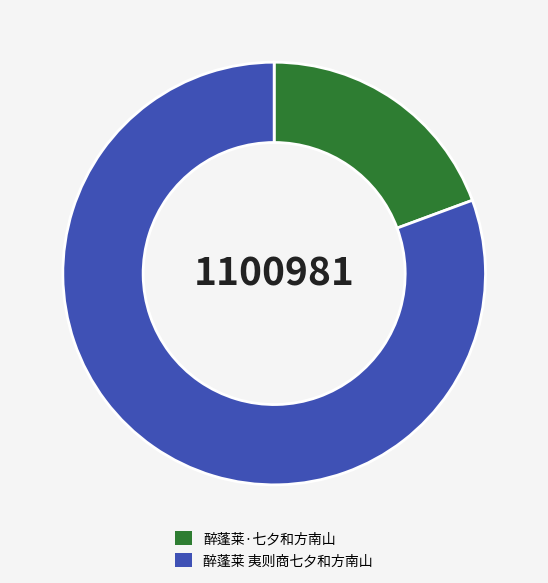

Does 醉蓬莱·七夕和方南山 represent more than half of the total?

No